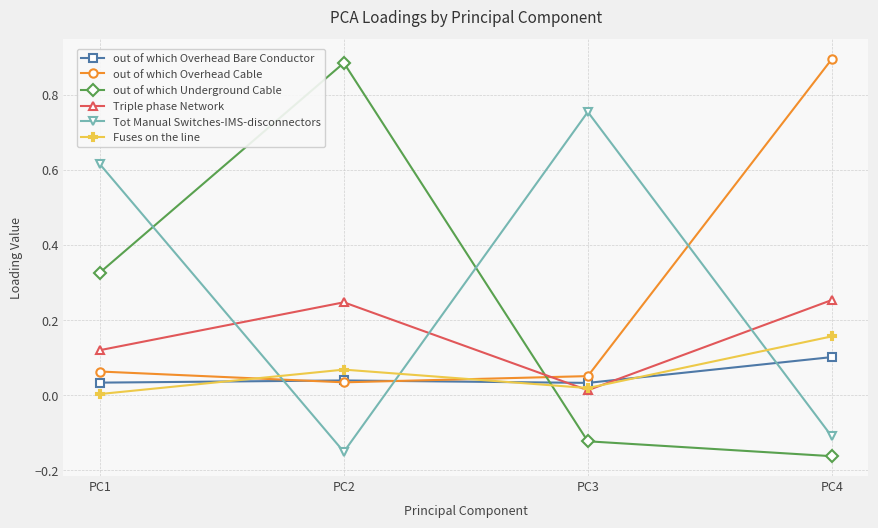

Which series has the widest spread of values?

out of which Underground Cable